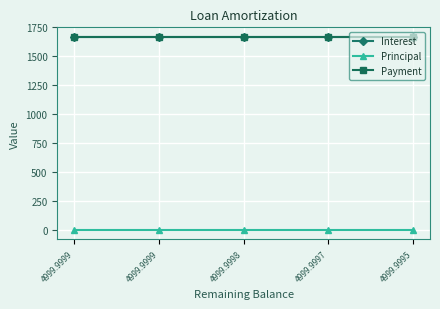

What is the greatest value displayed?

1666.7